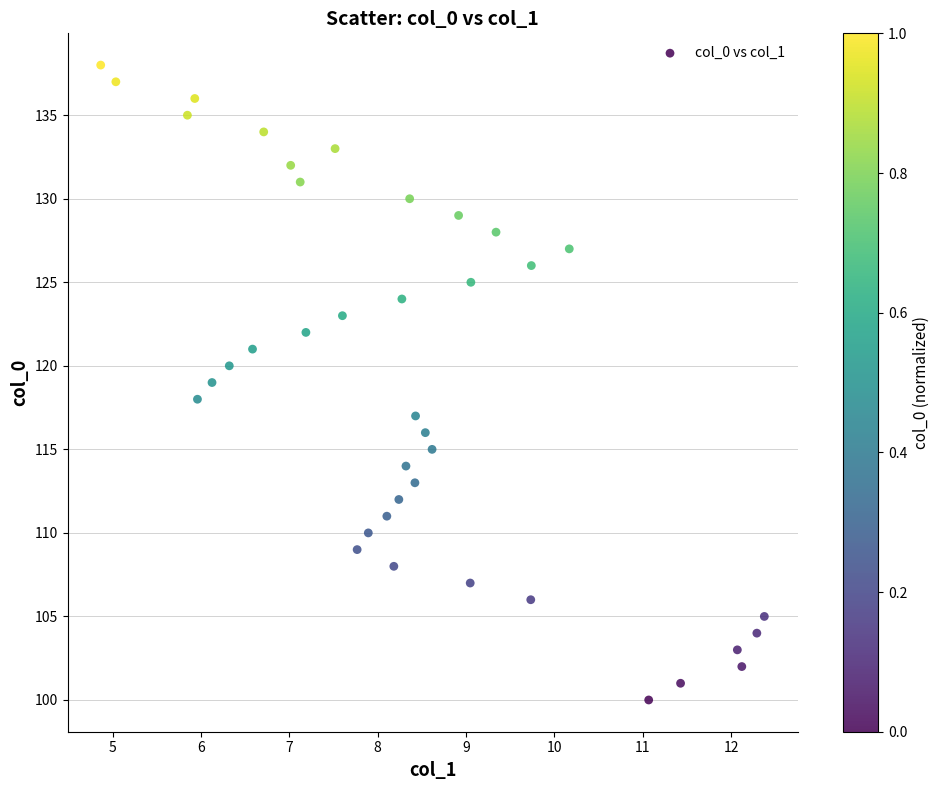

What is the range of Y values (max minus min)?

38